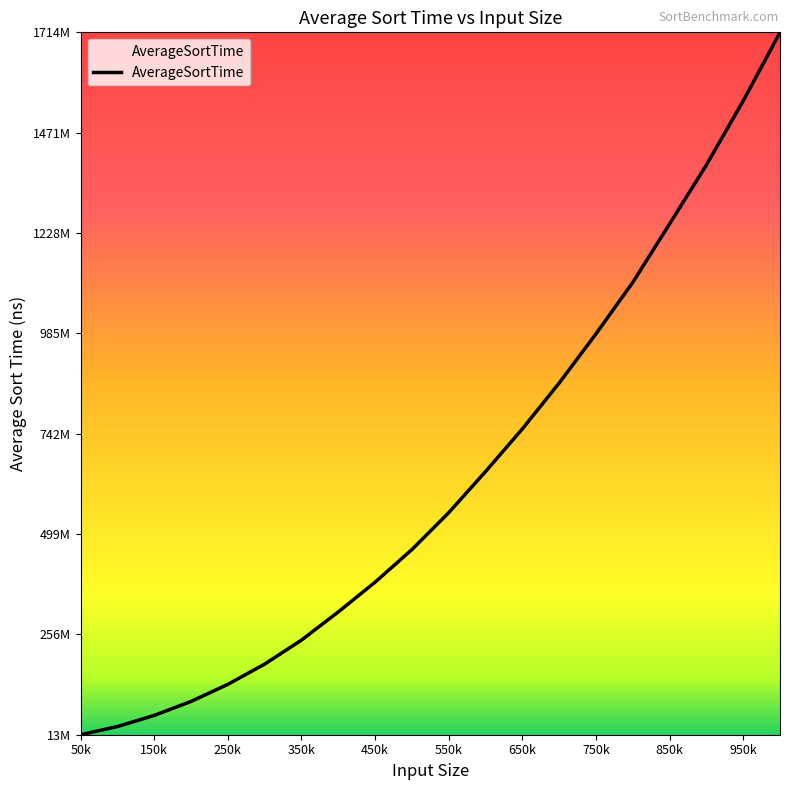

Does the chart have visible grid lines?

No